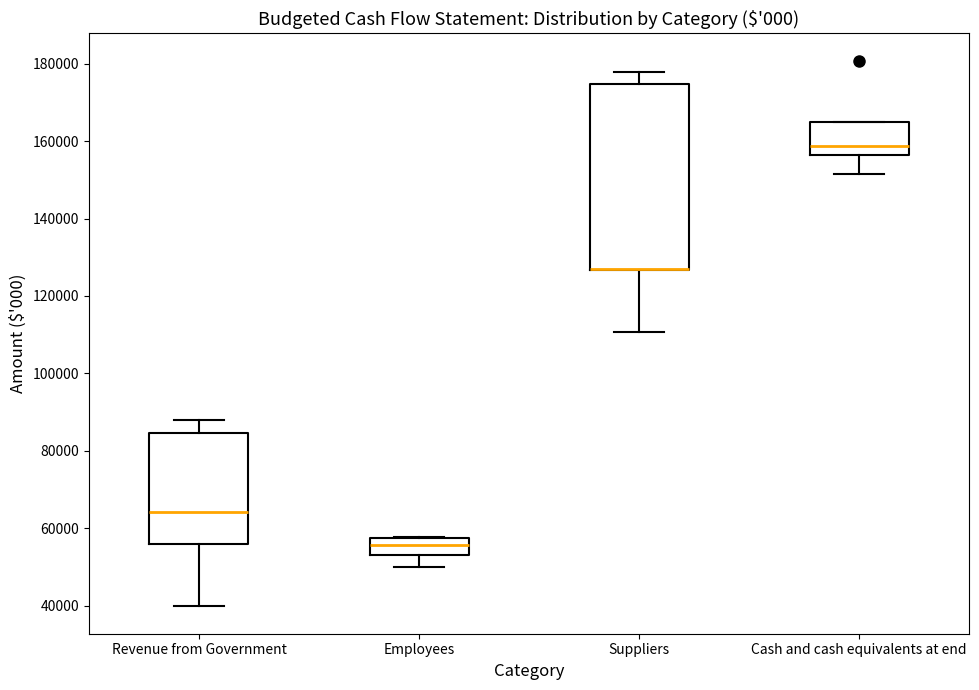

Where does the lower whisker of the box for Suppliers end on the y-axis? The values are not printed on the chart, so give them approximately, as read against the axis.

110000